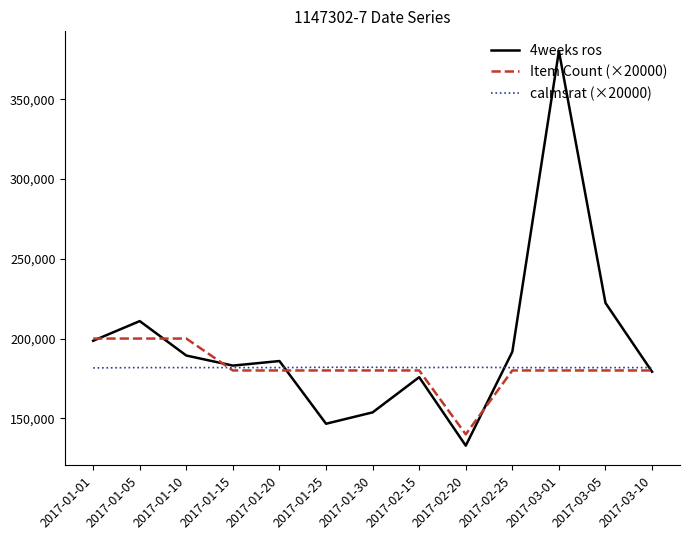

What is the maximum value shown in the chart?

380135.2